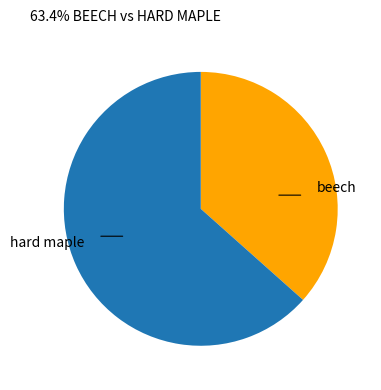

Is there a majority slice in this chart?

Yes